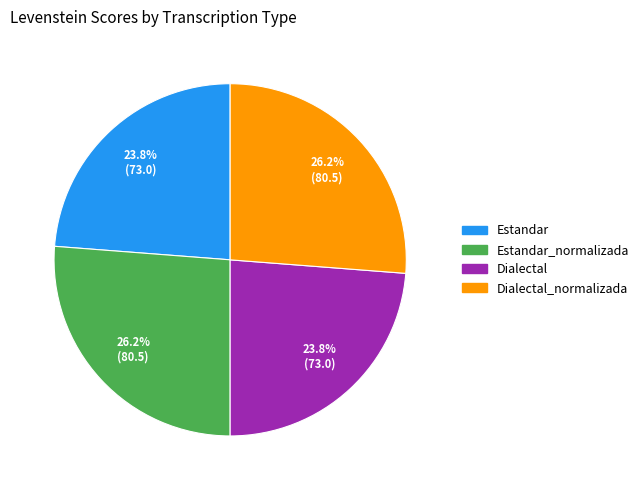

Is there any slice that represents more than half of the pie?

No